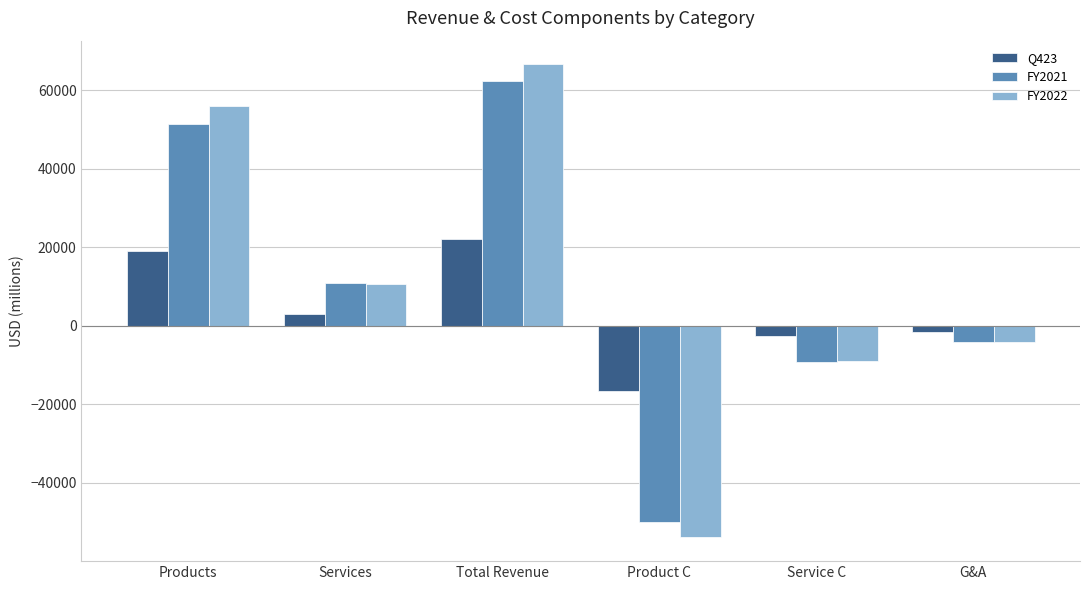

Read the FY2022 value at G&A, to the nearest 50.

-4200